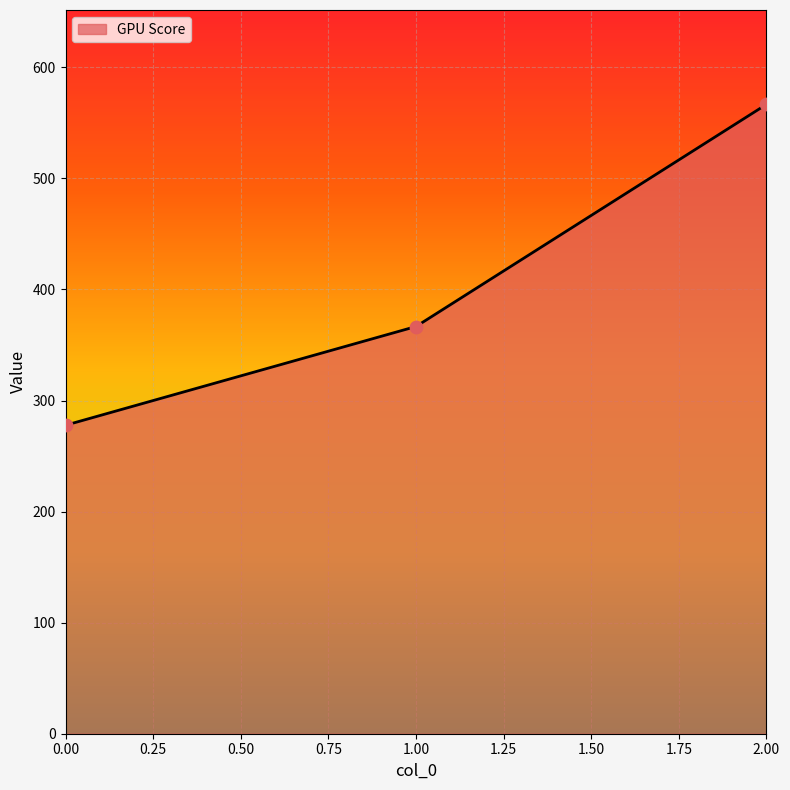

Between 1.00 and 2.00, which is larger?

2.00